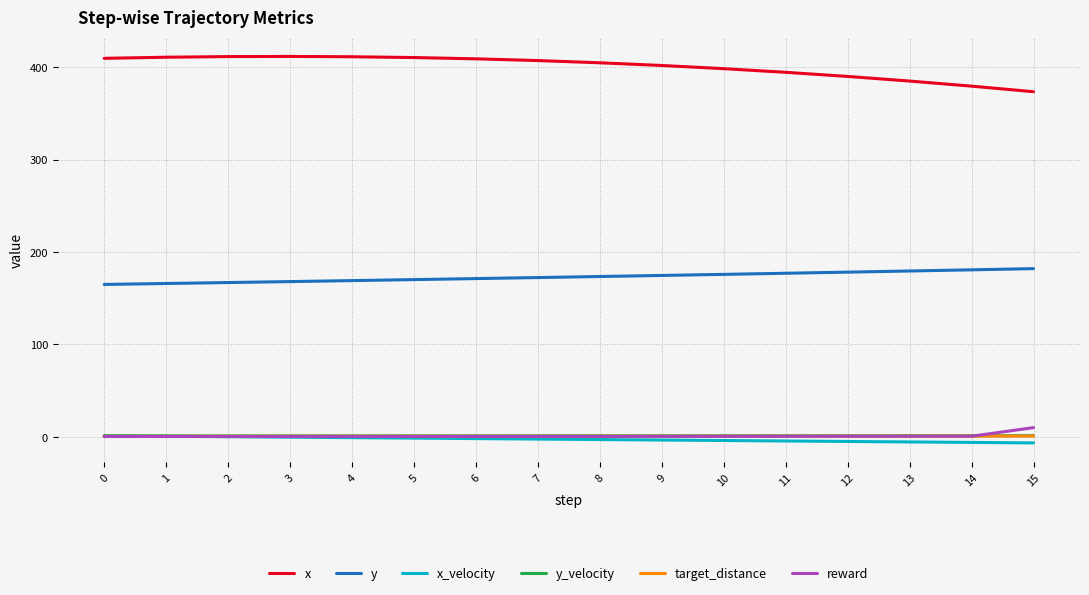

Which series has the widest spread of values?

x